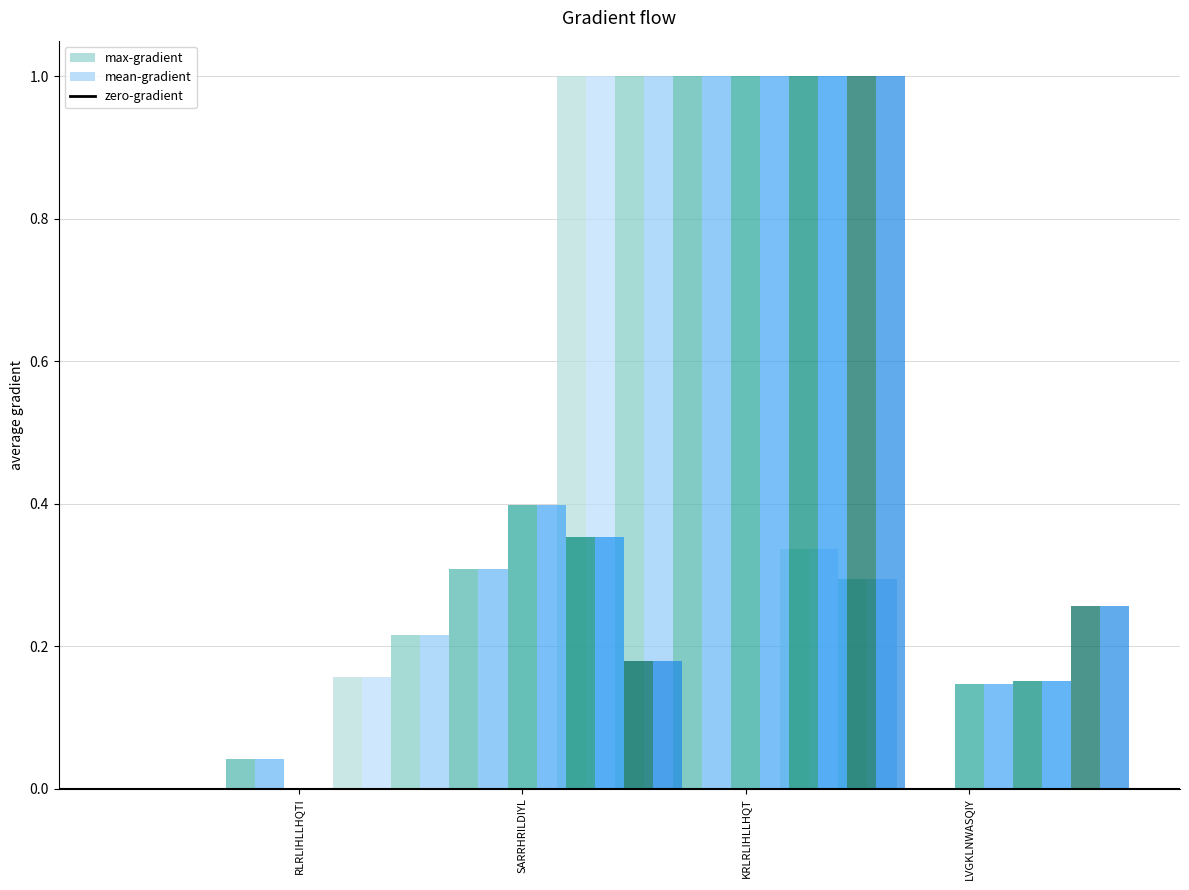

What is the label of the 4th bar from the left?

KRLRLIHLLHQT